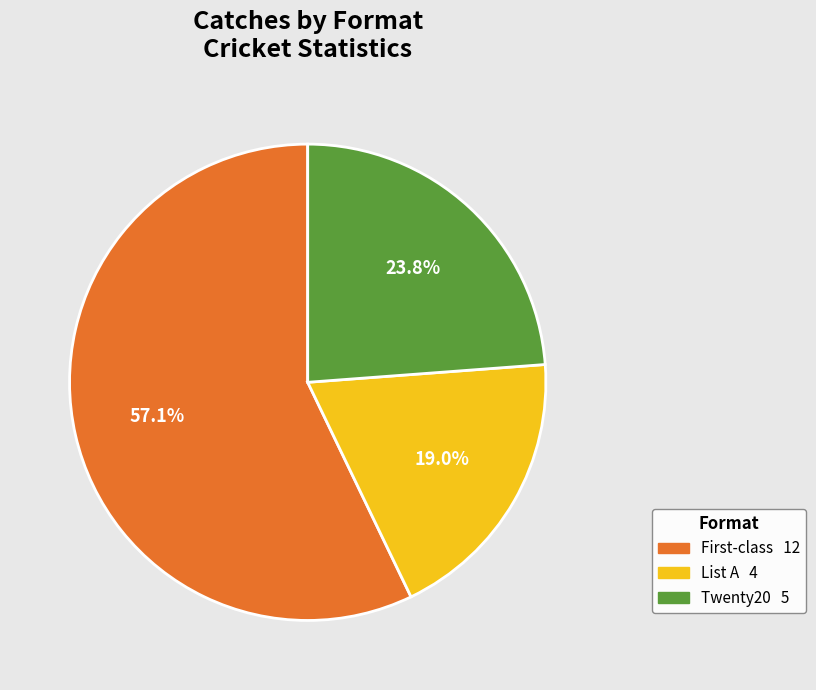

Is it true that Twenty20 is 24% of the pie?

True